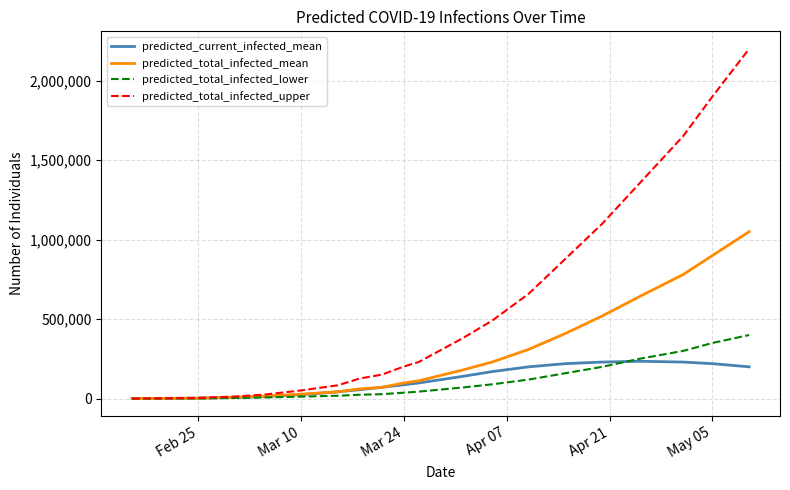

Rank the series by their maximum value, from highest to lowest.

predicted_total_infected_upper, predicted_total_infected_mean, predicted_total_infected_lower, predicted_current_infected_mean